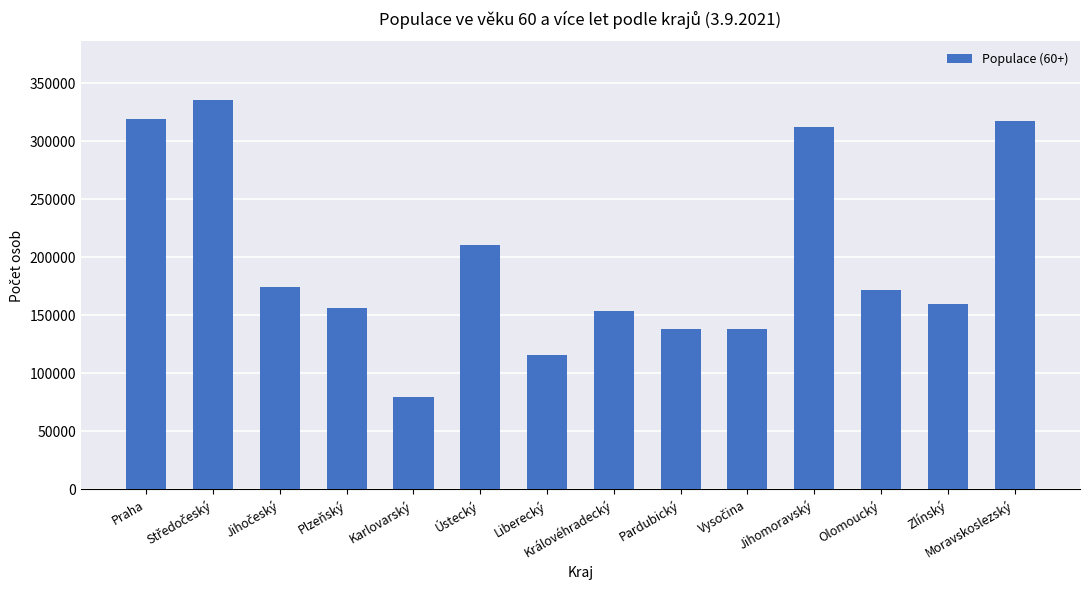

What is the label of the 6th bar from the right?

Pardubický